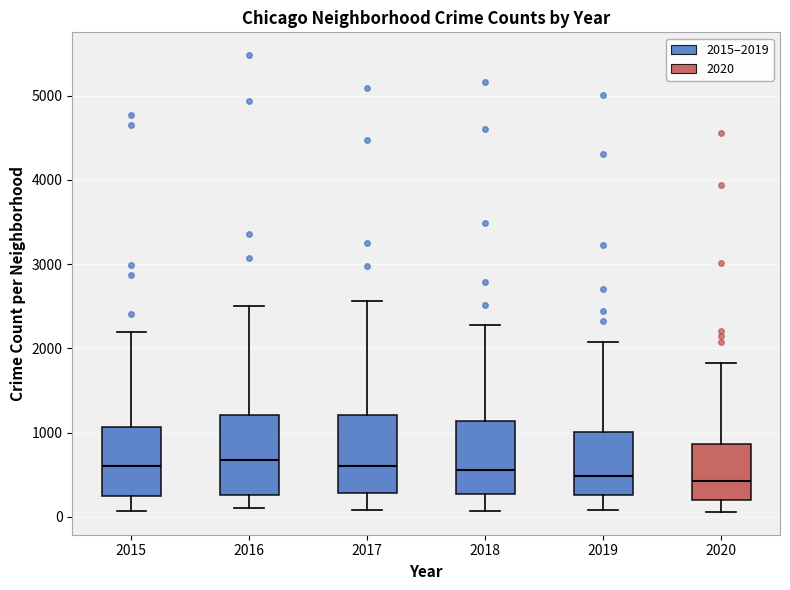

Where does the lower whisker of the box at x = 2016 end on the y-axis? The values are not printed on the chart, so give them approximately, as read against the axis.

100